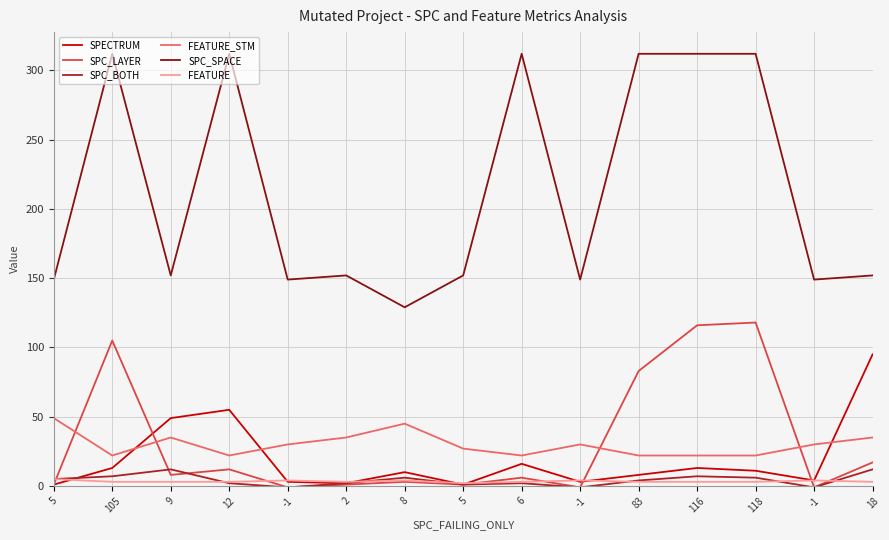

True or false: SPC_SPACE has more than 2 points higher than both neighbors.

True